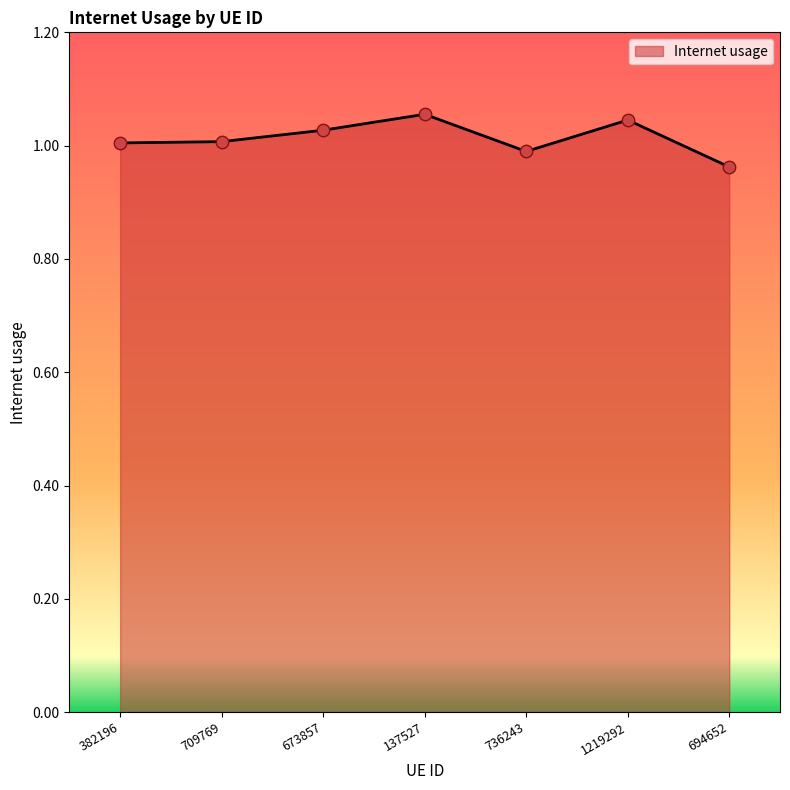

Which has a higher value, 736243 or 137527?

137527